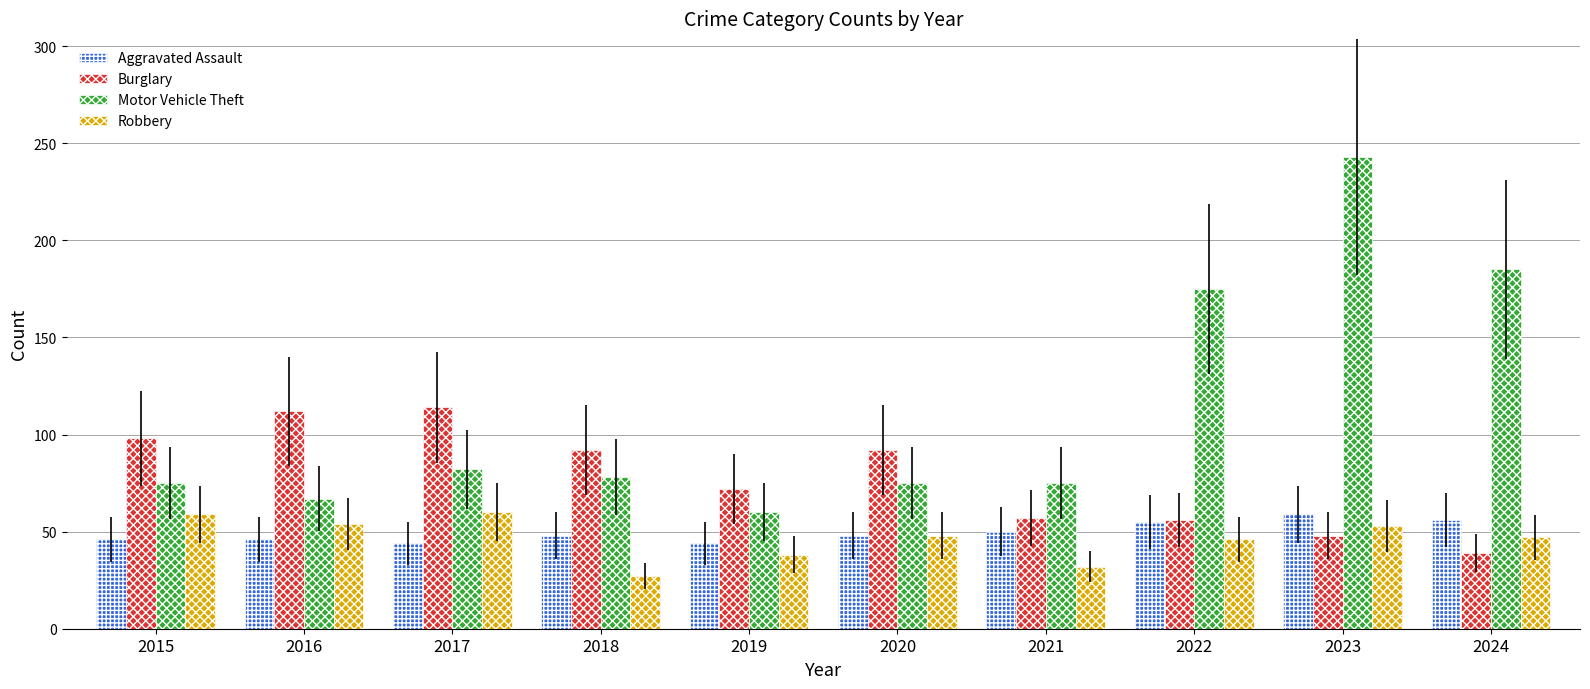

How many values in the Burglary series are below 92?

5